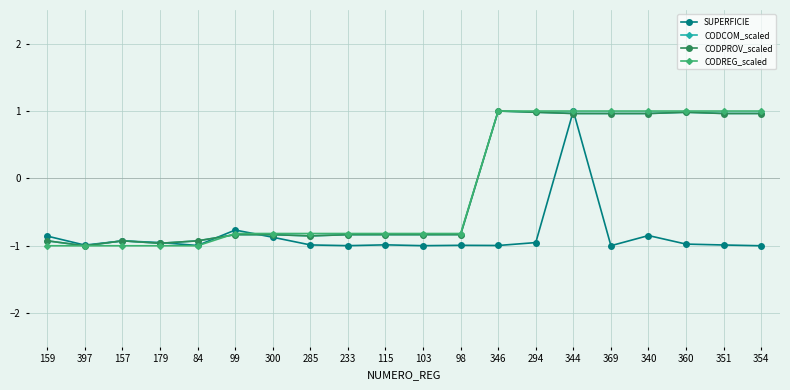

What is the sum of all CODPROV_scaled values?

-2.8